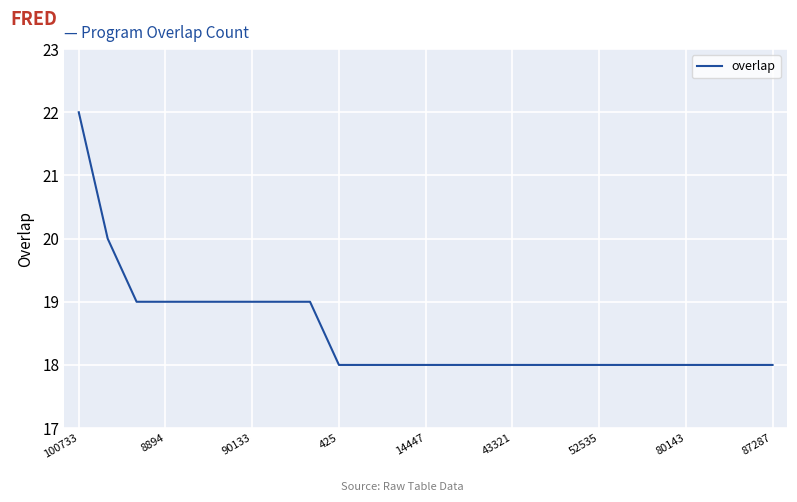

What is the difference between the maximum and minimum values?

4